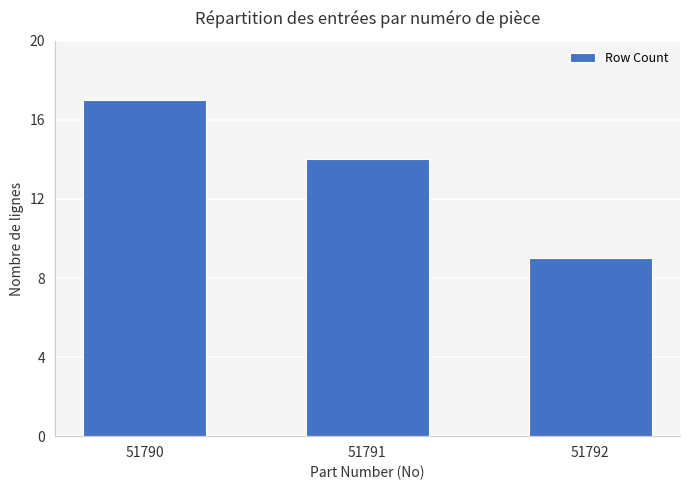

Reading right to left, list all the values displayed in this chart.

51792=9	51791=14	51790=17